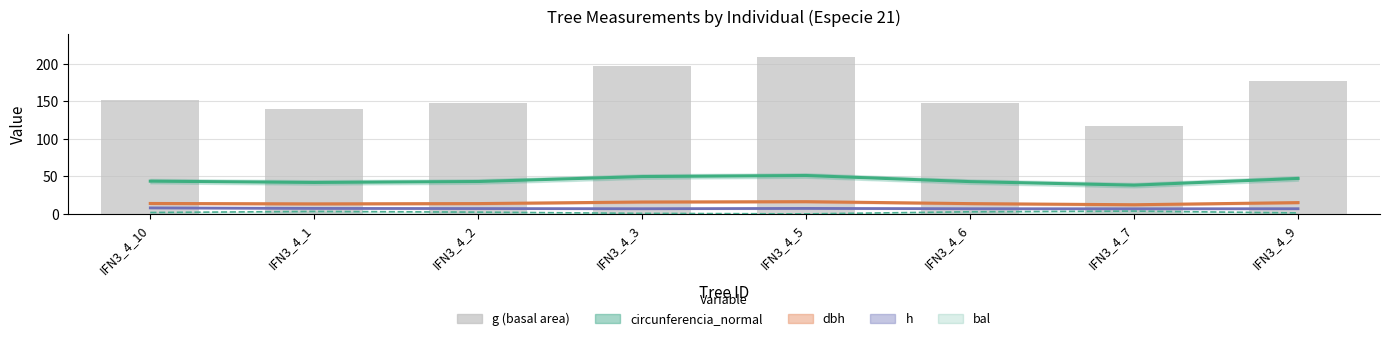

The dbh series shows 17.7 at IFN3_4_7. True or false?

False